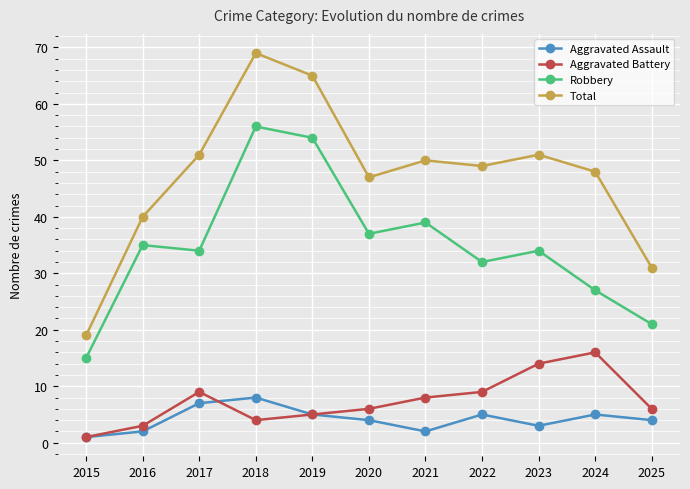

At how many categories does at least one series exceed 36?

9